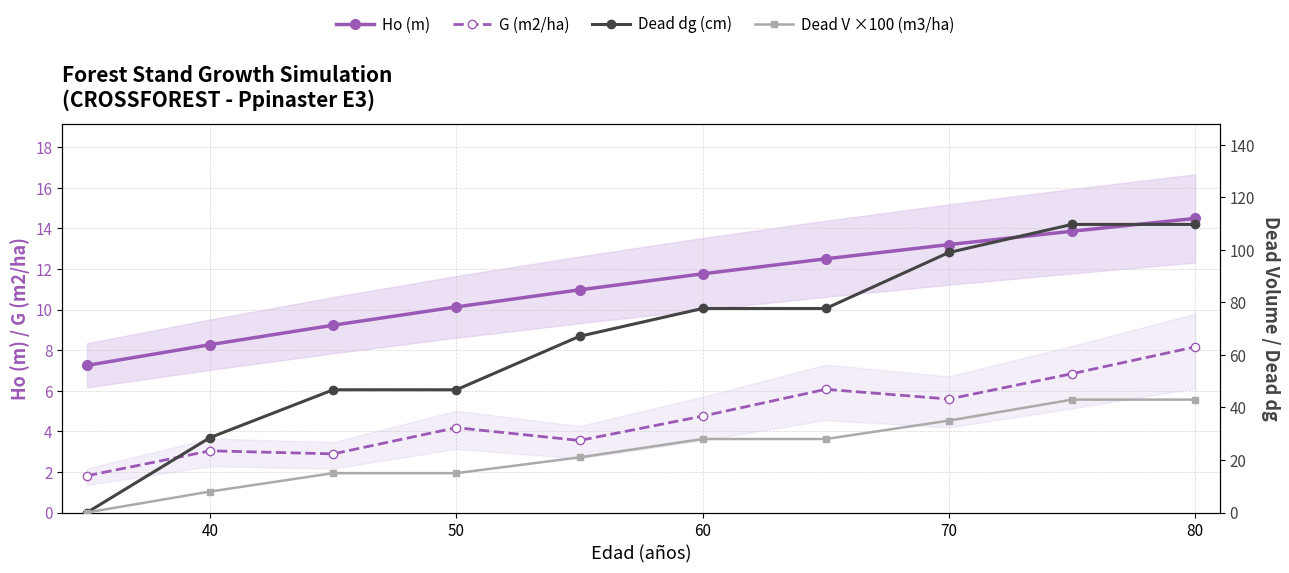

Where is the first local maximum for G (m2/ha)?

40